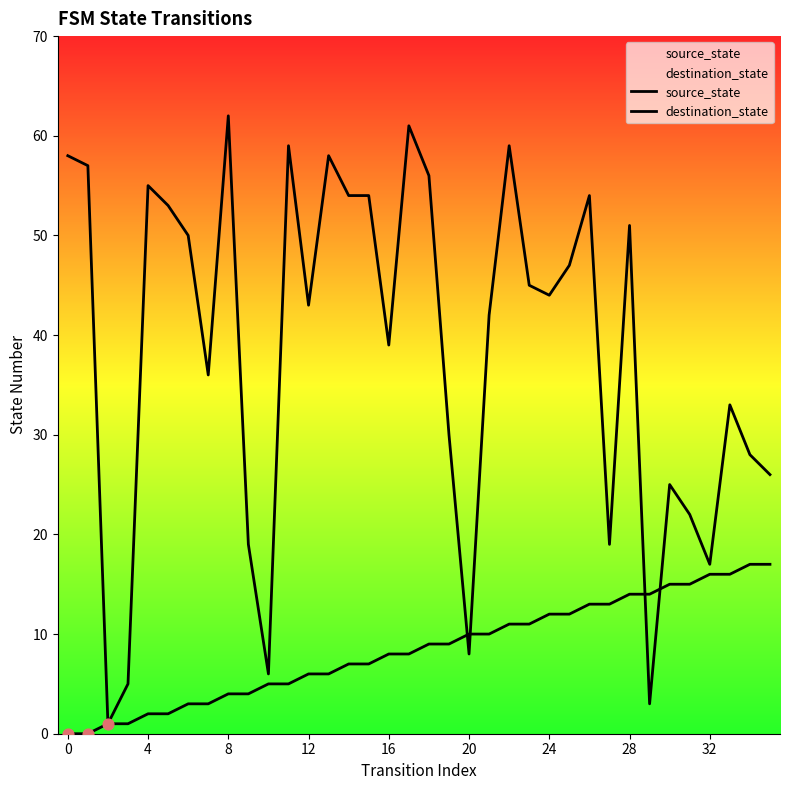

At which category is the sum across all series the highest?

22